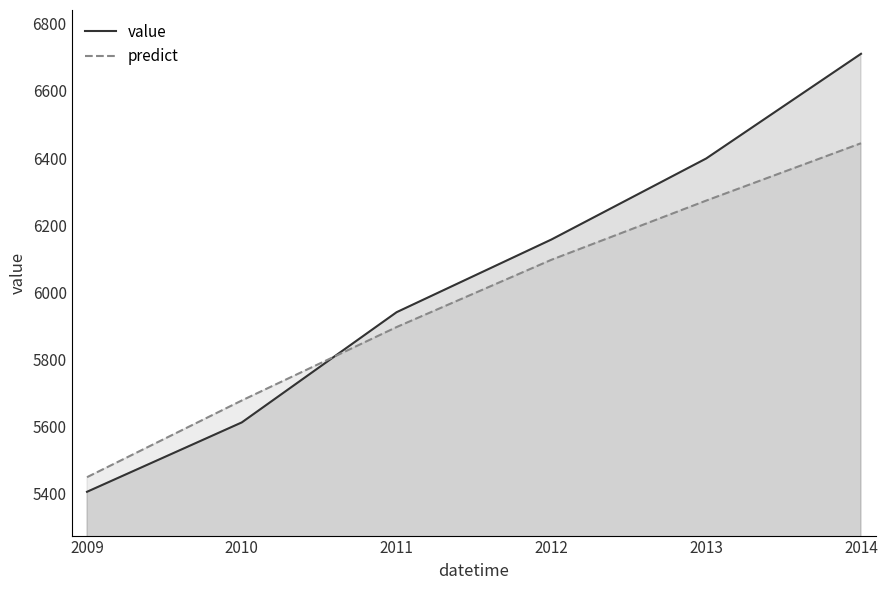

True or false: value has a value of 9340.9 at 2011.

False